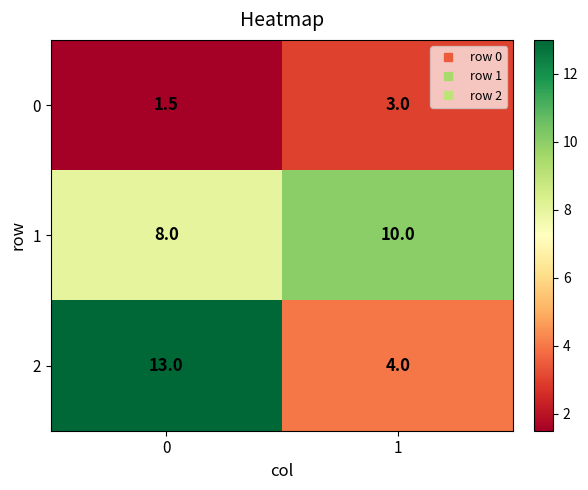

How many series are shown in this chart?

3